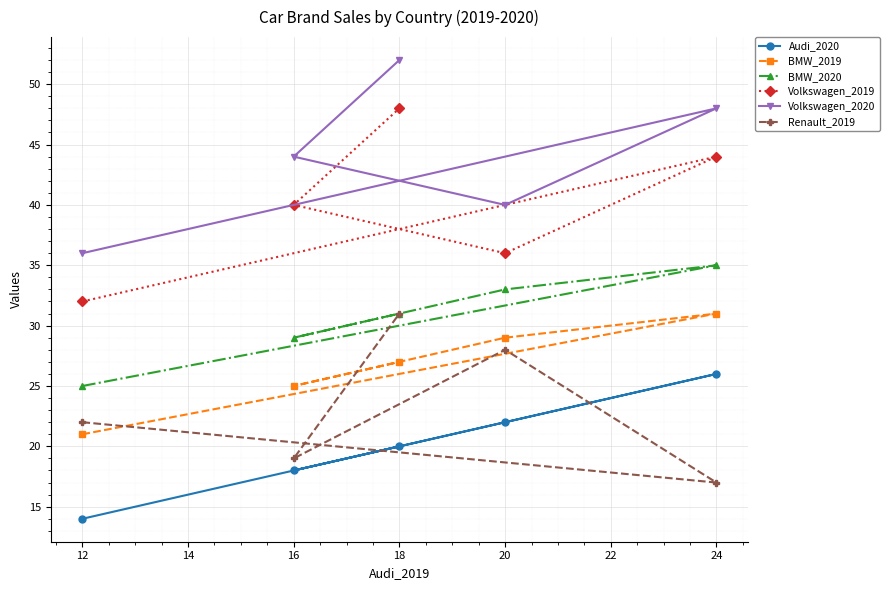

True or false: Renault_2019 and Volkswagen_2019 cross at least once.

False